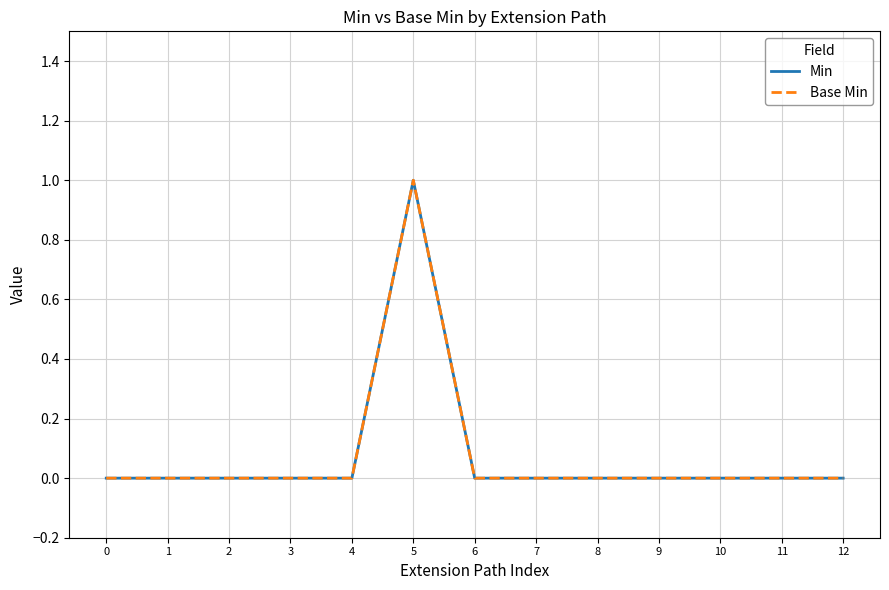

True or false: Base Min has more than 1 interior local peaks.

False